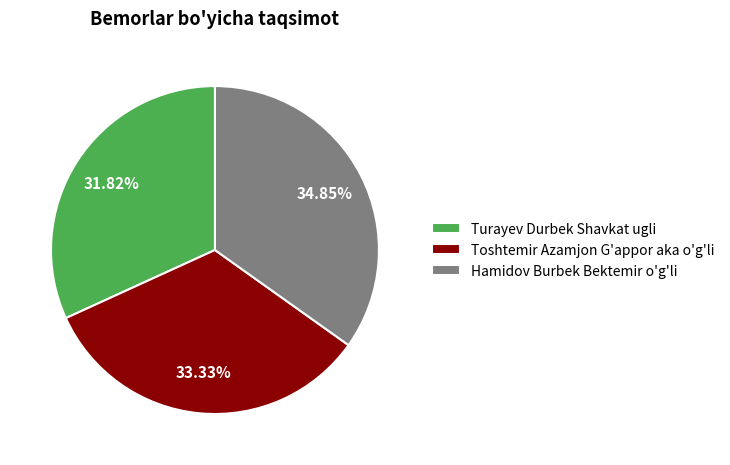

Is there any slice that represents more than half of the pie?

No